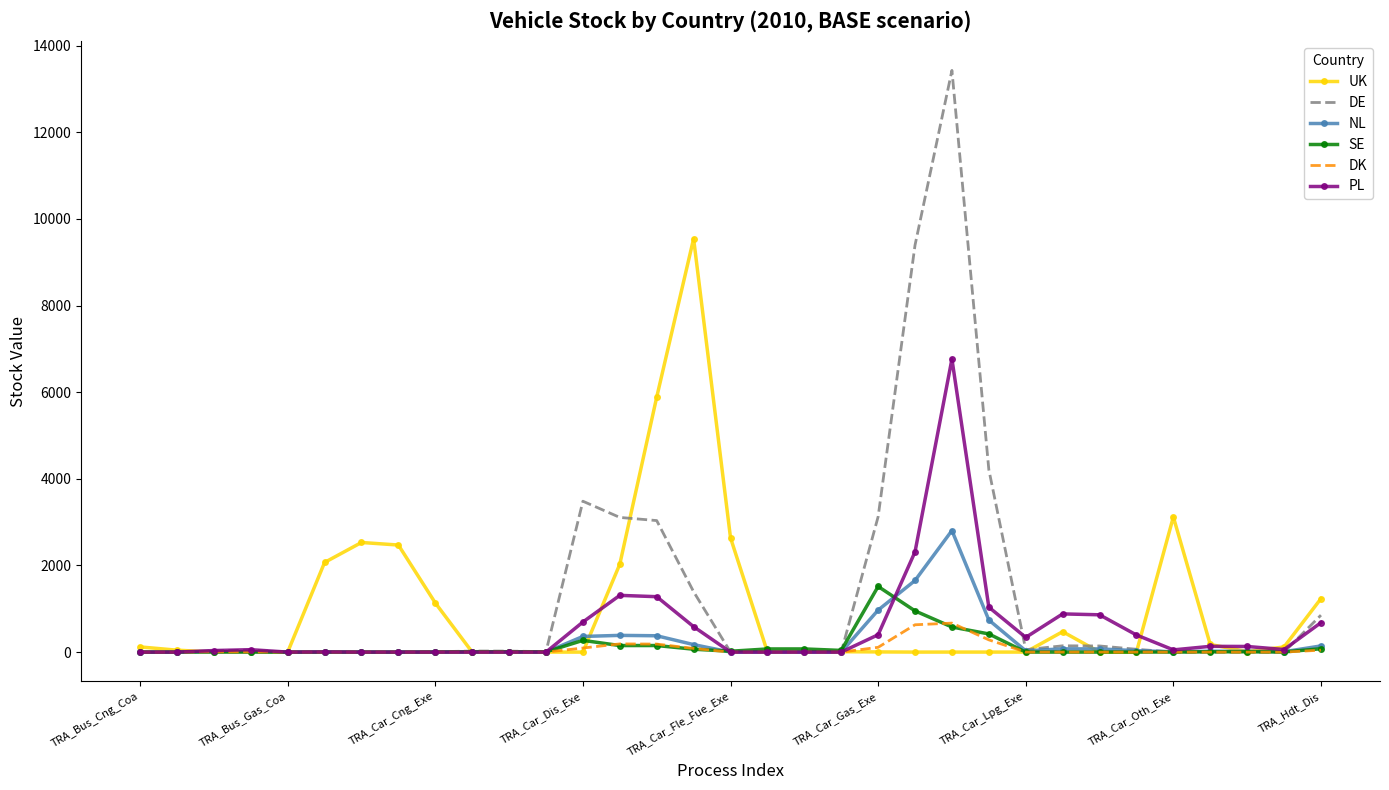

Rank the series by their maximum value, from highest to lowest.

DE, UK, PL, NL, SE, DK